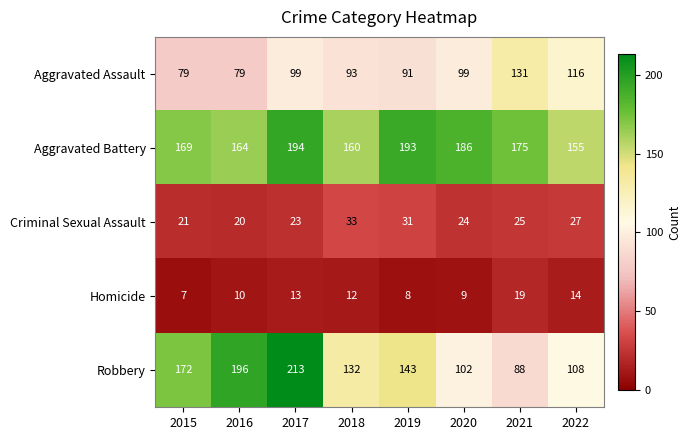

Which series has the widest spread of values?

Robbery